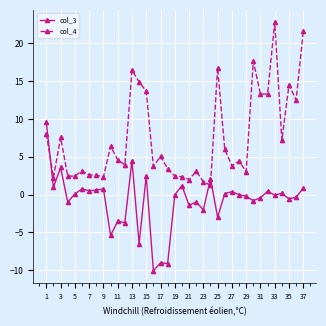

Which series has the largest range (max minus min)?

col_4